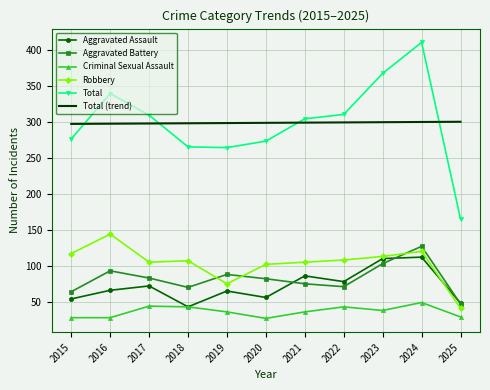

At which category is the sum across all series the highest?

2024